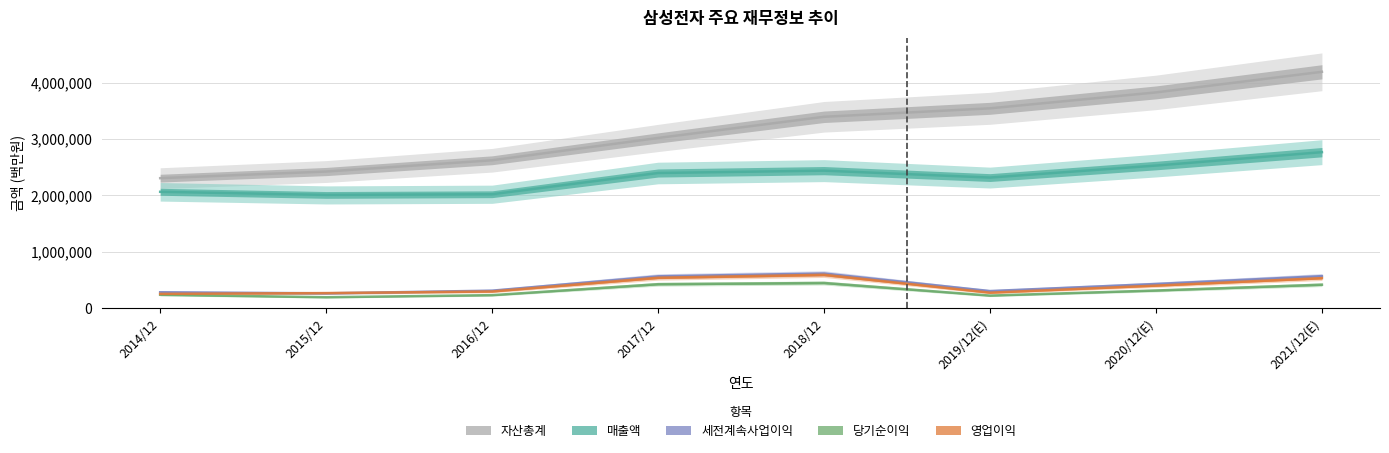

True or false: 당기순이익 has more than 2 points higher than both neighbors.

False